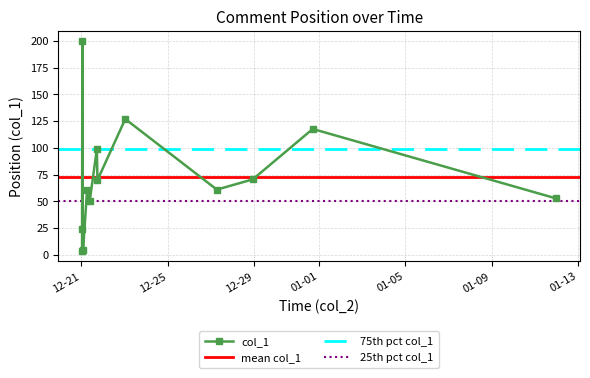

True or false: the data has more than 2 interior local peaks.

True